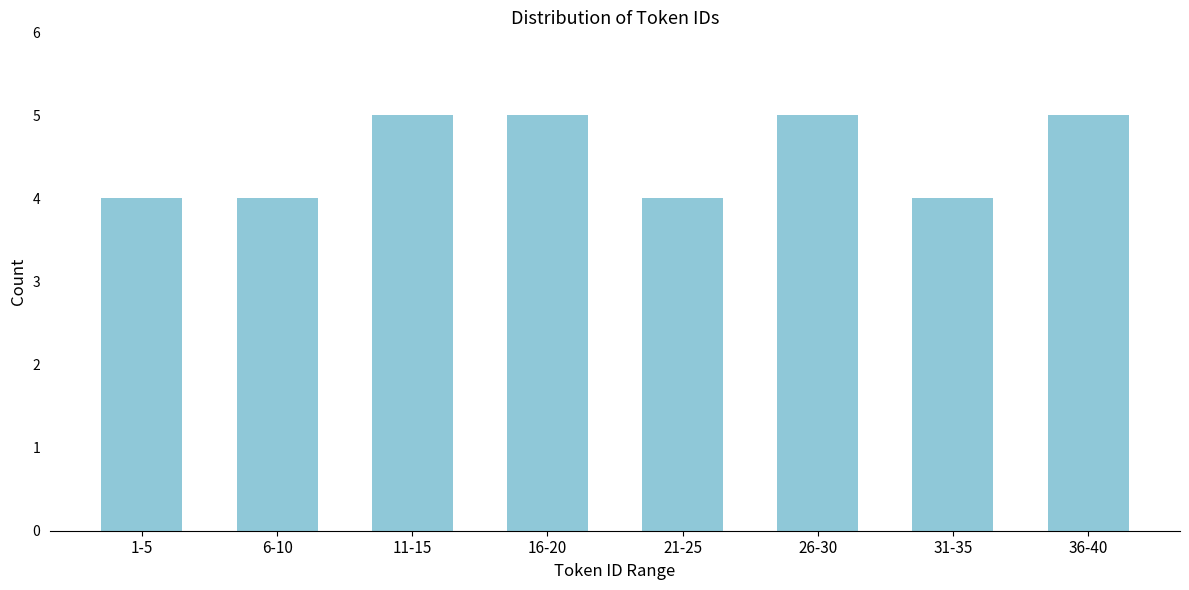

Reading right to left, extract all data points from this chart.

5	4	5	4	5	5	4	4